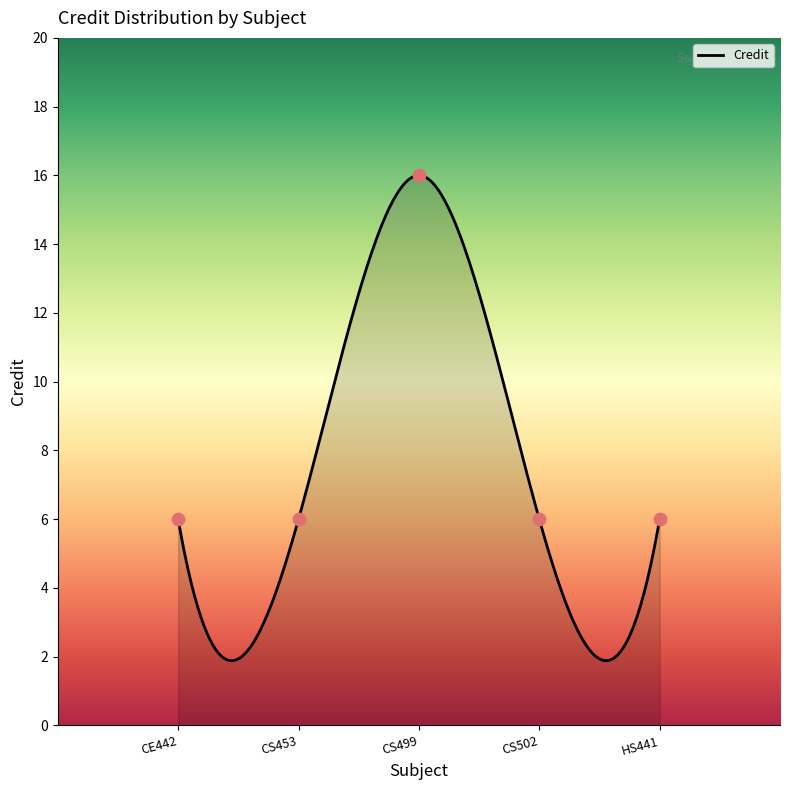

What is the ratio of the value at CS453 to the value at CE442?

1.0